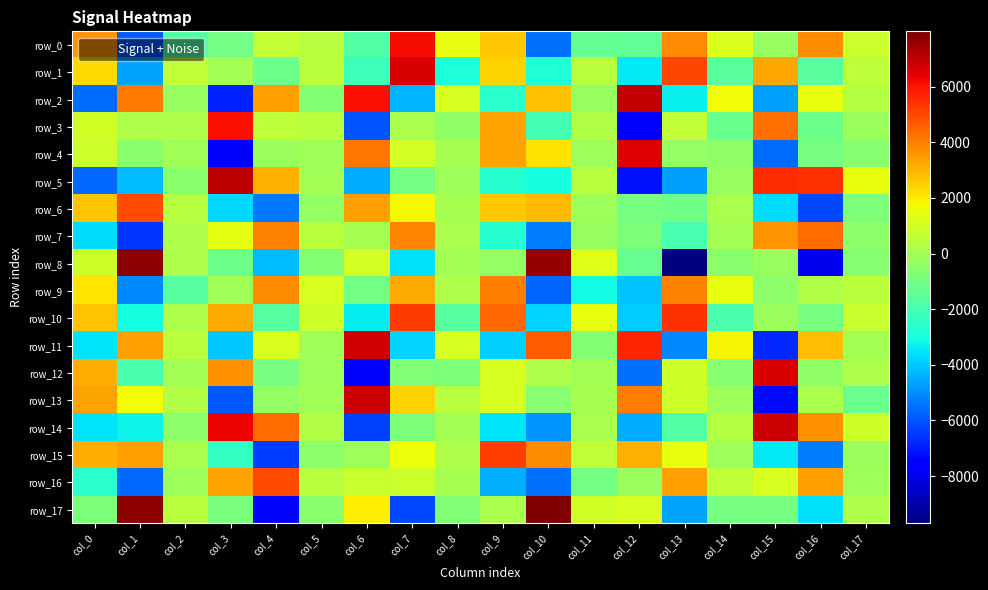

What is the spread (max minus min) of values at col_6?

14187.0